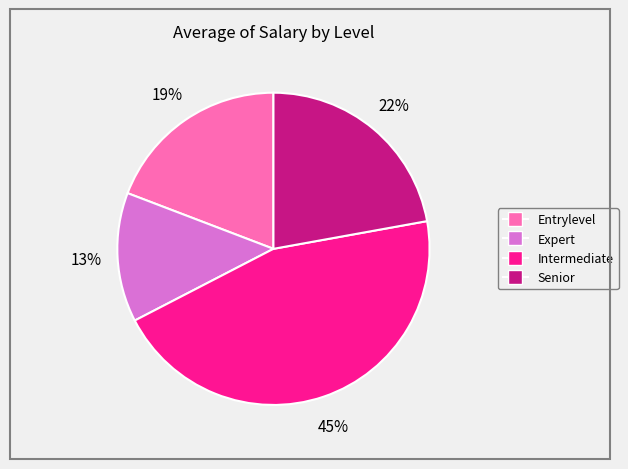

To the nearest percent, what percentage of the pie is Senior?

22%